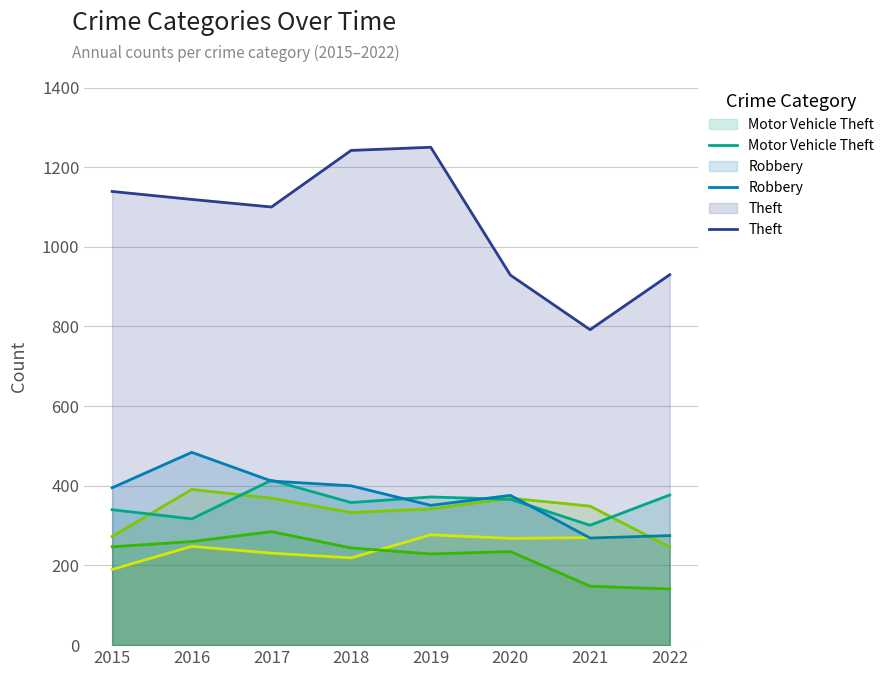

How many categories are shown in the chart?

8